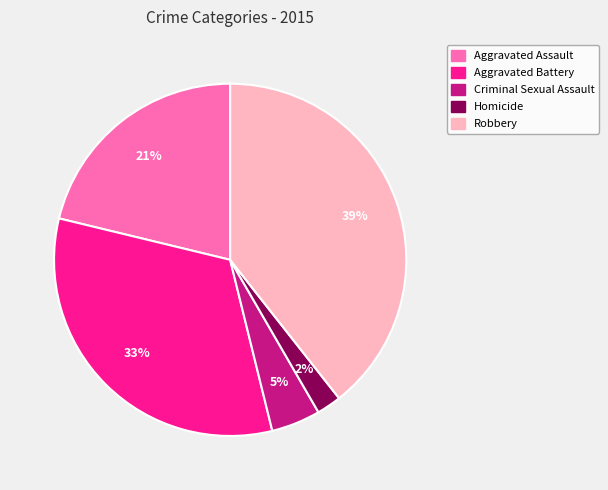

Does any single category account for the majority?

No